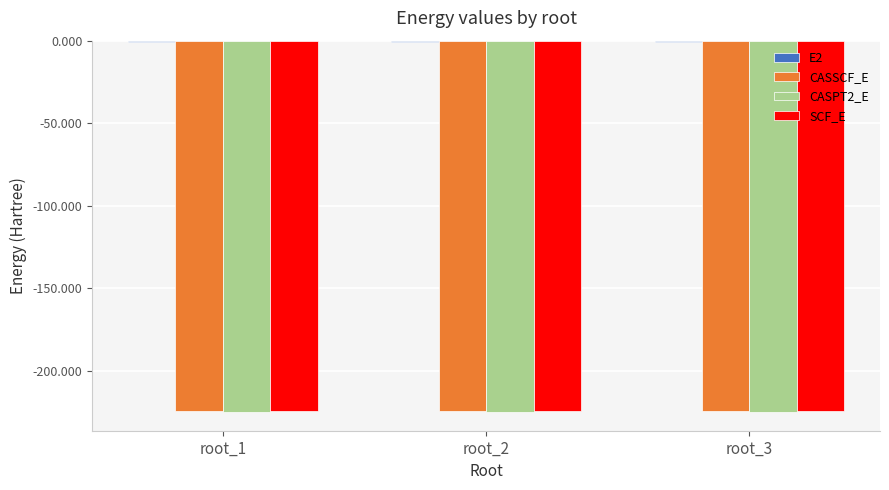

What is the sum of all CASPT2_E values?

-675.5